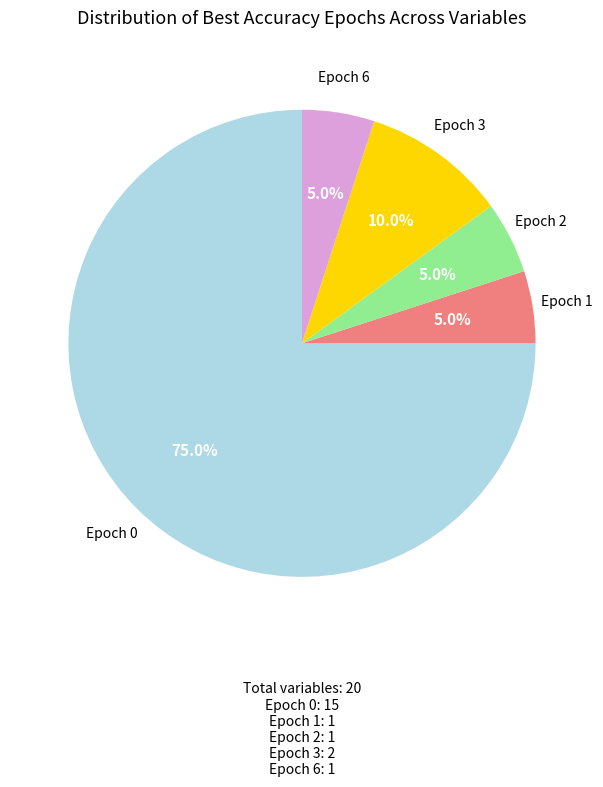

Is there any slice that represents more than half of the pie?

Yes